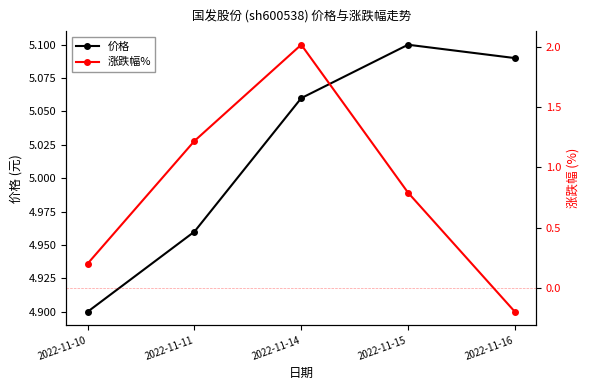

True or false: 涨跌幅% has a value of 2.9 at 2022-11-14.

False